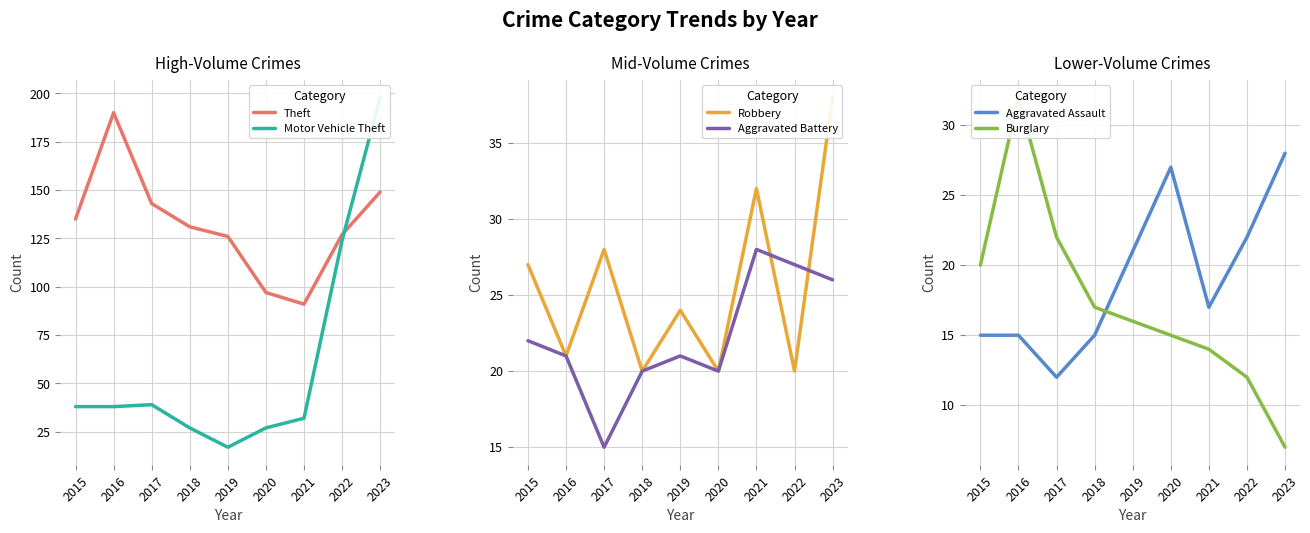

What is the total value across all series at 2018?

230